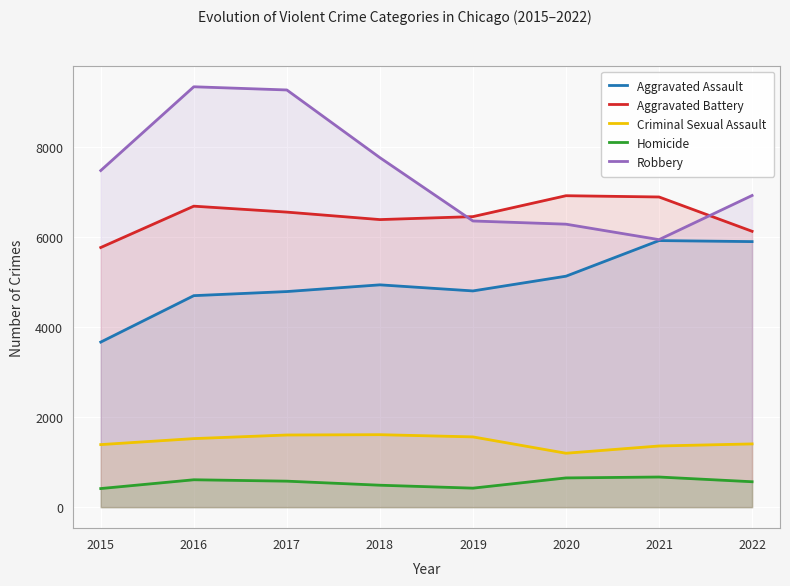

What are all the series names shown in the legend?

Aggravated Assault, Aggravated Battery, Criminal Sexual Assault, Homicide, Robbery